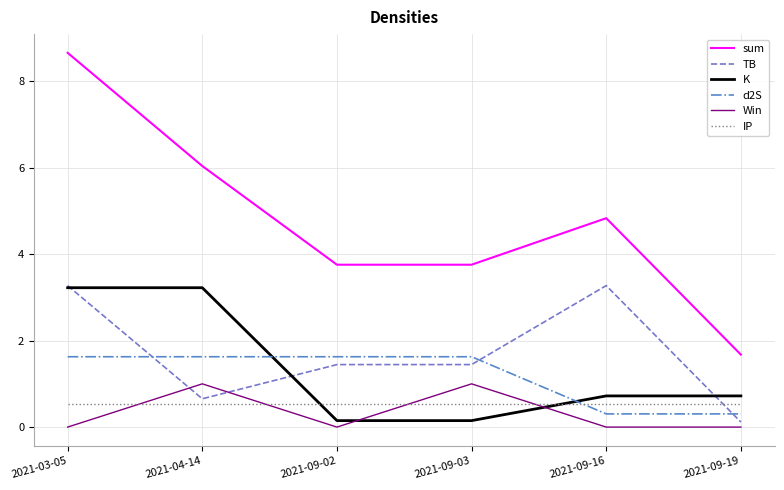

Reading left to right, list all the values displayed in this chart.

sum: 8.7	6.0	3.8	3.8	4.8	1.7
TB: 3.3	0.7	1.4	1.4	3.3	0.1
K: 3.2	3.2	0.1	0.1	0.7	0.7
d2S: 1.6	1.6	1.6	1.6	0.3	0.3
Win: 0.0	1.0	0.0	1.0	0.0	0.0
IP: 0.5	0.5	0.5	0.5	0.5	0.5